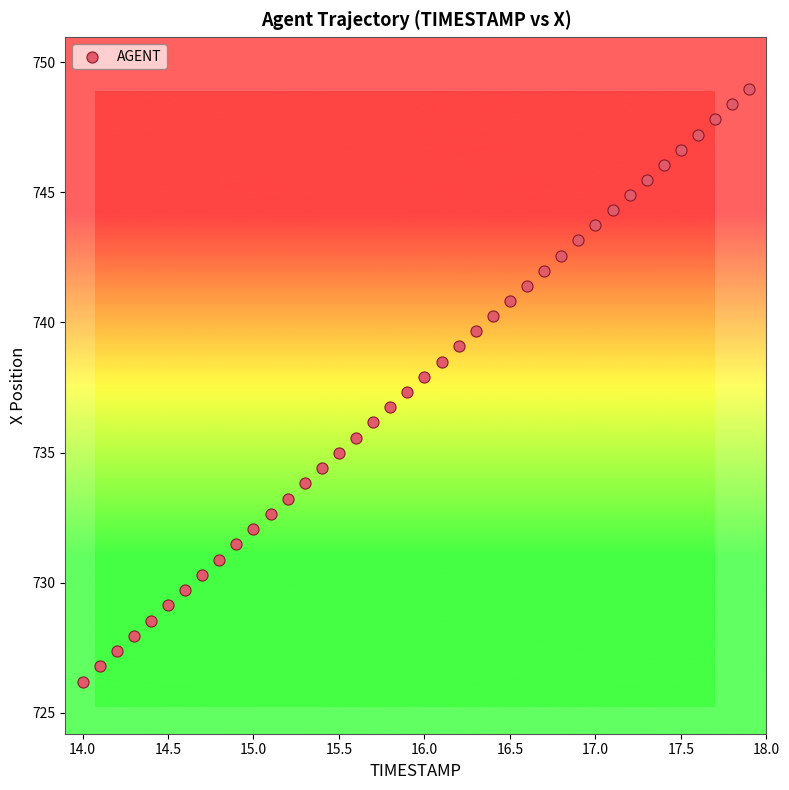

What is the range of Y values (max minus min)?

22.8